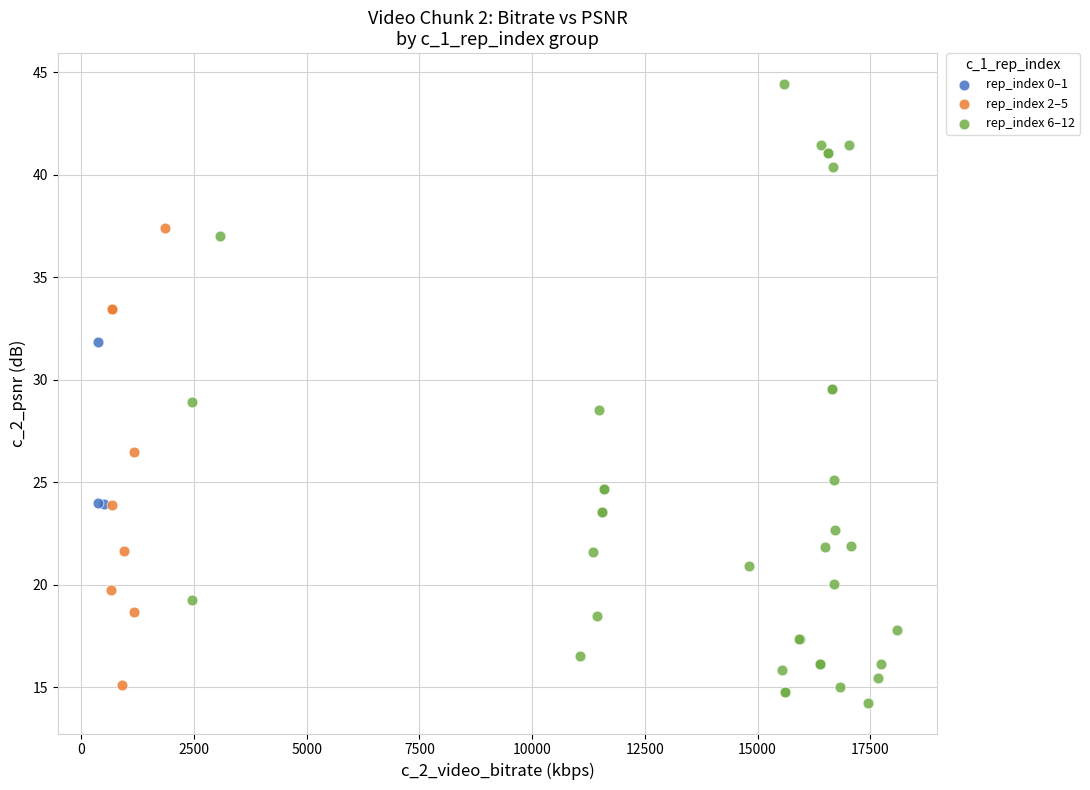

Which series has the largest Y range (max minus min)?

rep_index 6–12